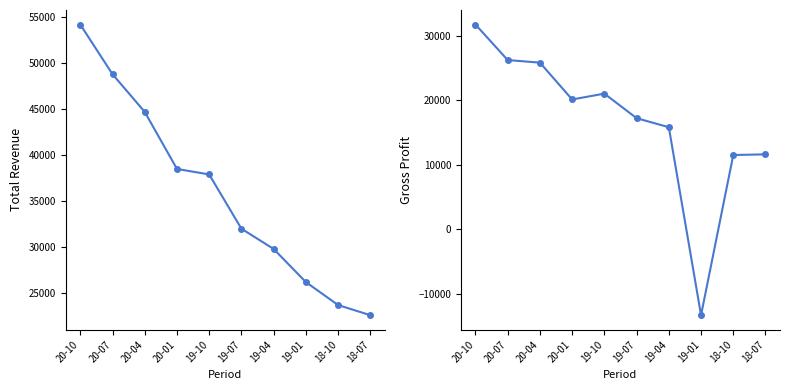

Is the value of Gross Profit at 19-10 greater than the value of Total Revenue at 18-07?

No